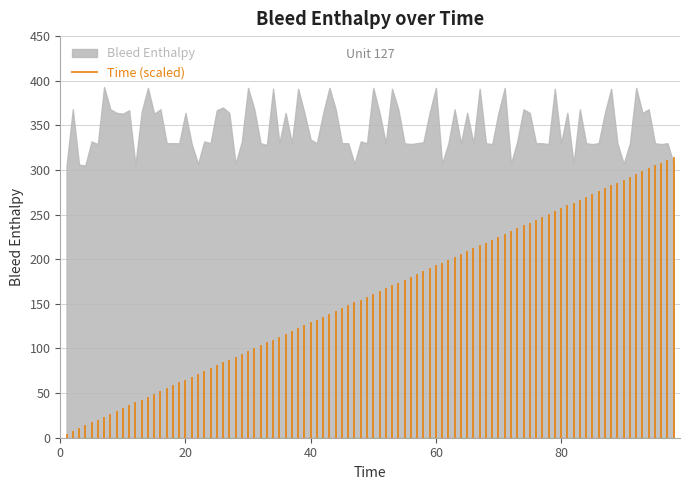

What is the difference between the maximum and minimum values?

88